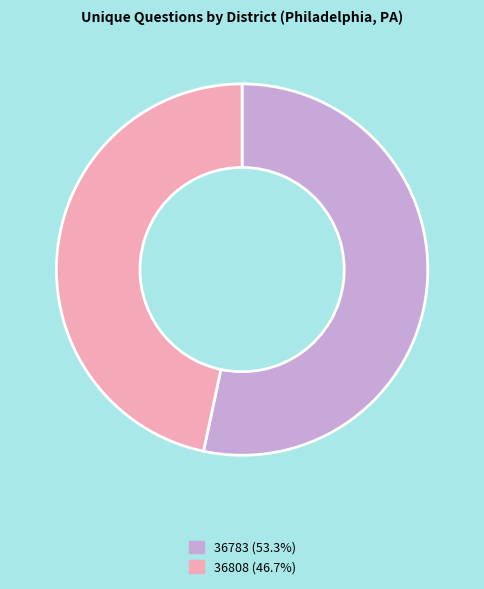

What is the ratio of the value at 36783 (53.3%) to the value at 36808 (46.7%)?

1.1